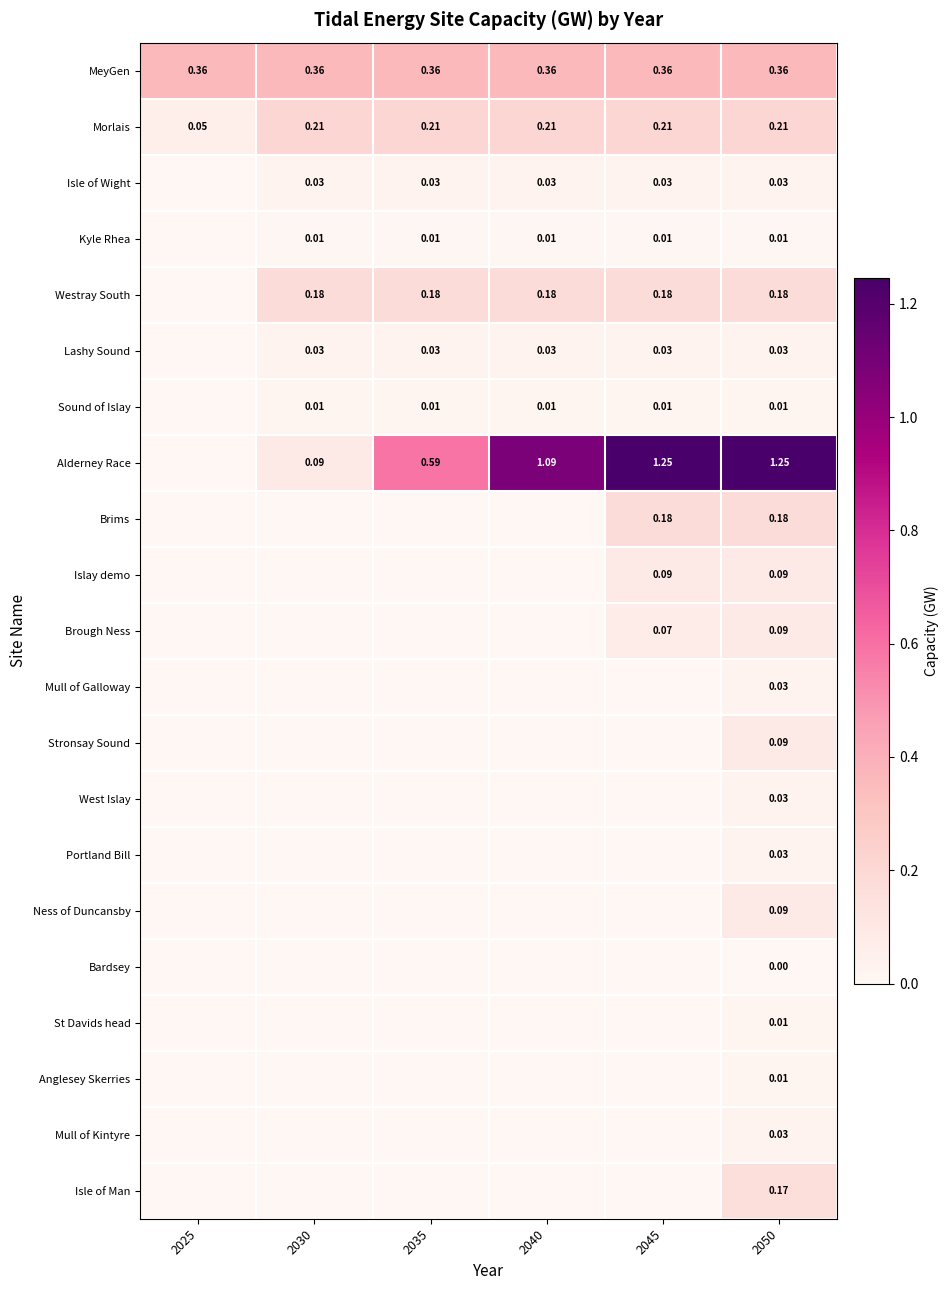

True or false: Portland Bill has a value of 0.0 at 2025.

True